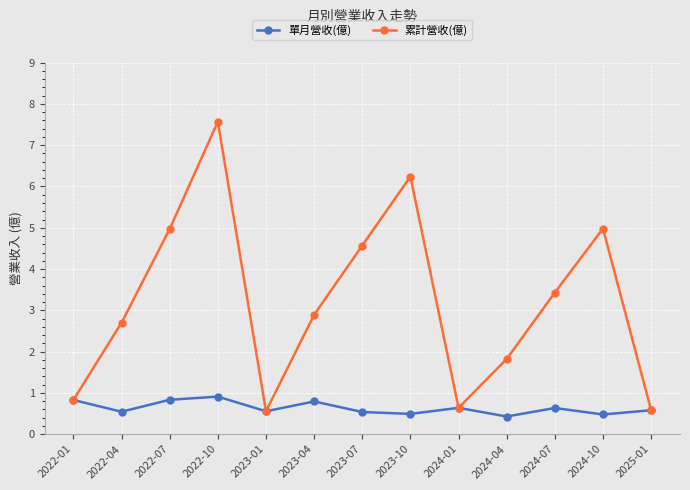

Does the chart display data point markers on the line(s)?

Yes